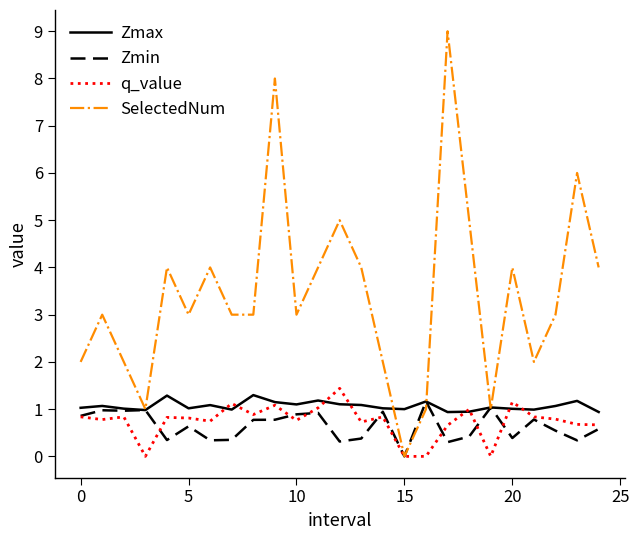

What is the sum of all SelectedNum values?

86.0